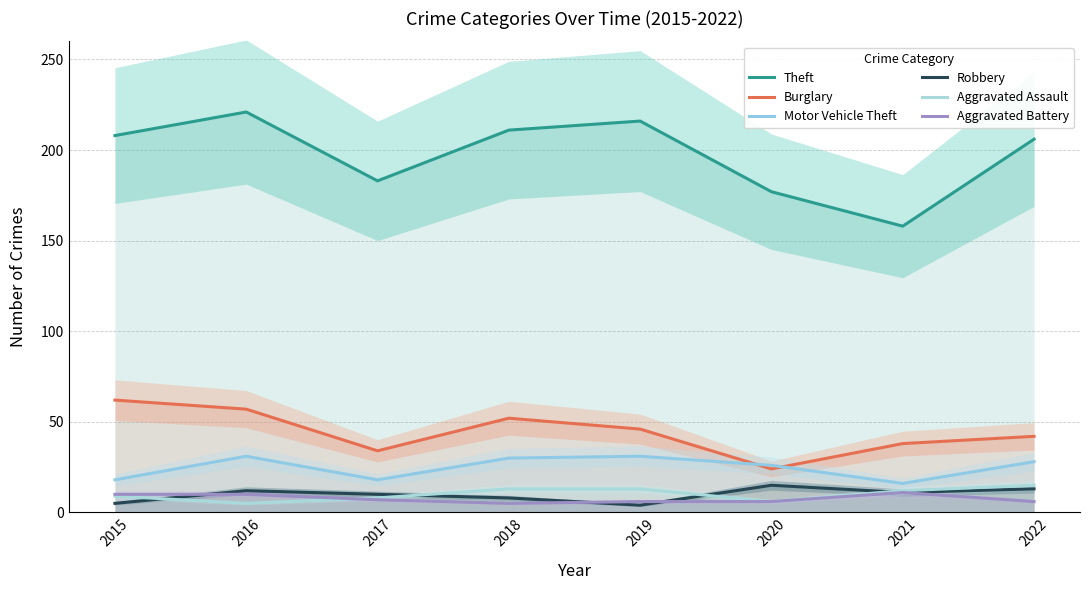

Does the chart display data point markers on the line(s)?

No